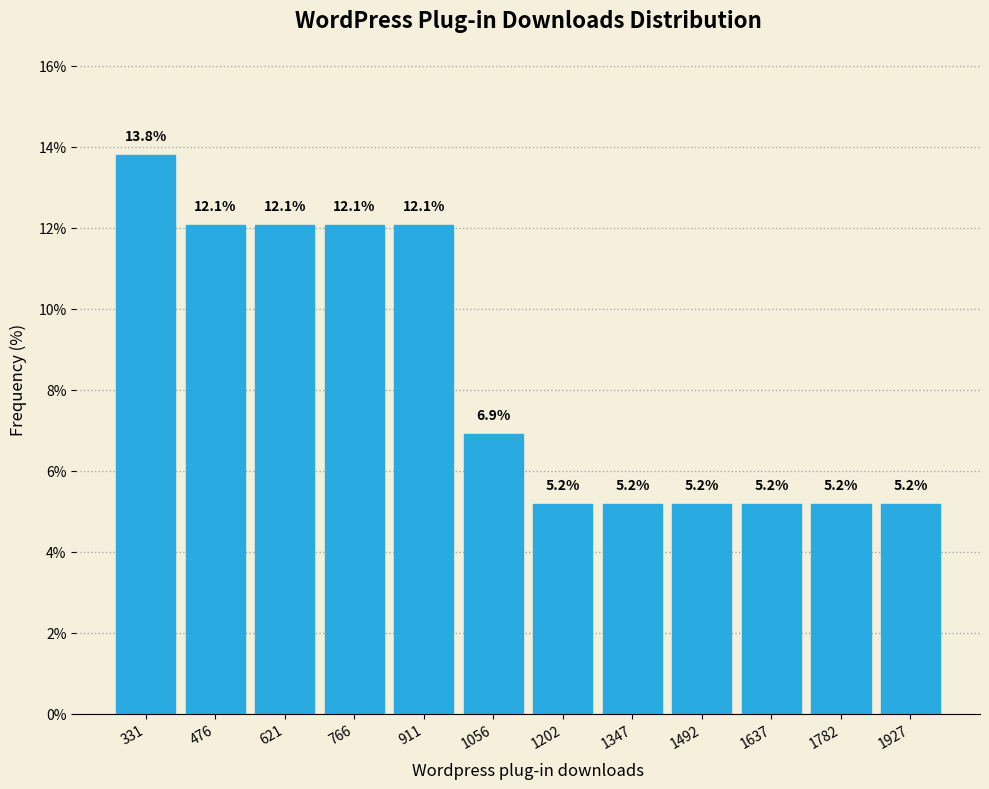

Which range on the x-axis has the tallest bar?

260 to 400